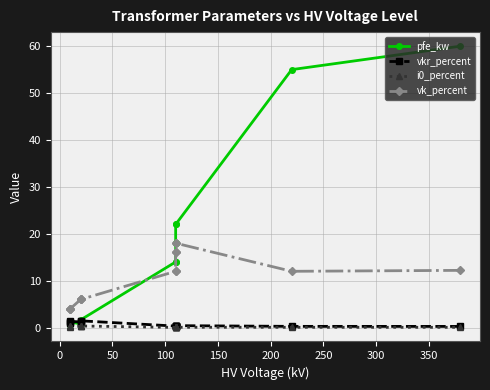

What are all the series names shown in the legend?

pfe_kw, vkr_percent, i0_percent, vk_percent